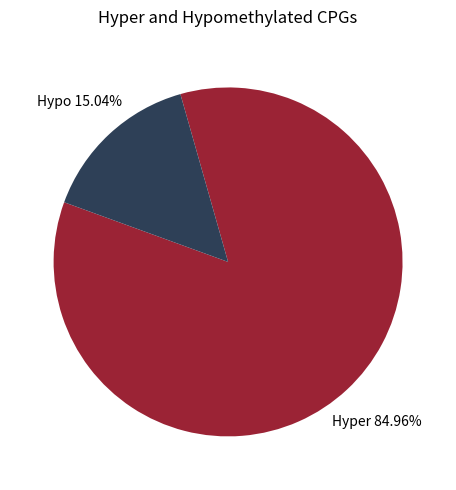

Count the number of slices in the pie.

2